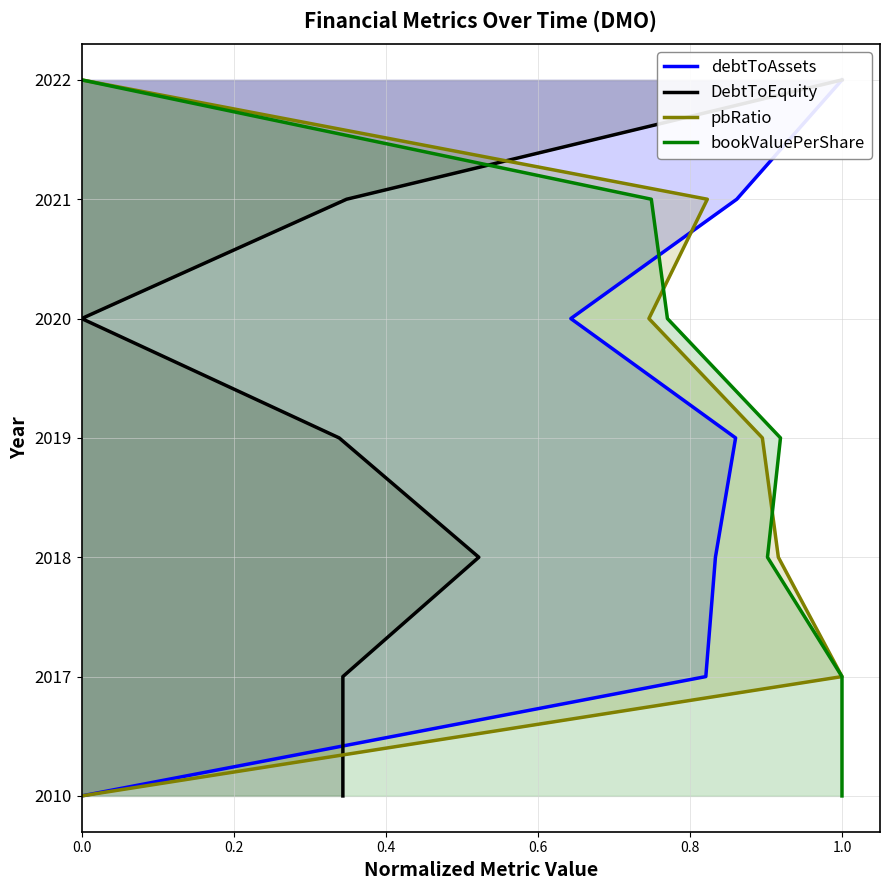

What are all the series names shown in the legend?

debtToAssets, DebtToEquity, pbRatio, bookValuePerShare